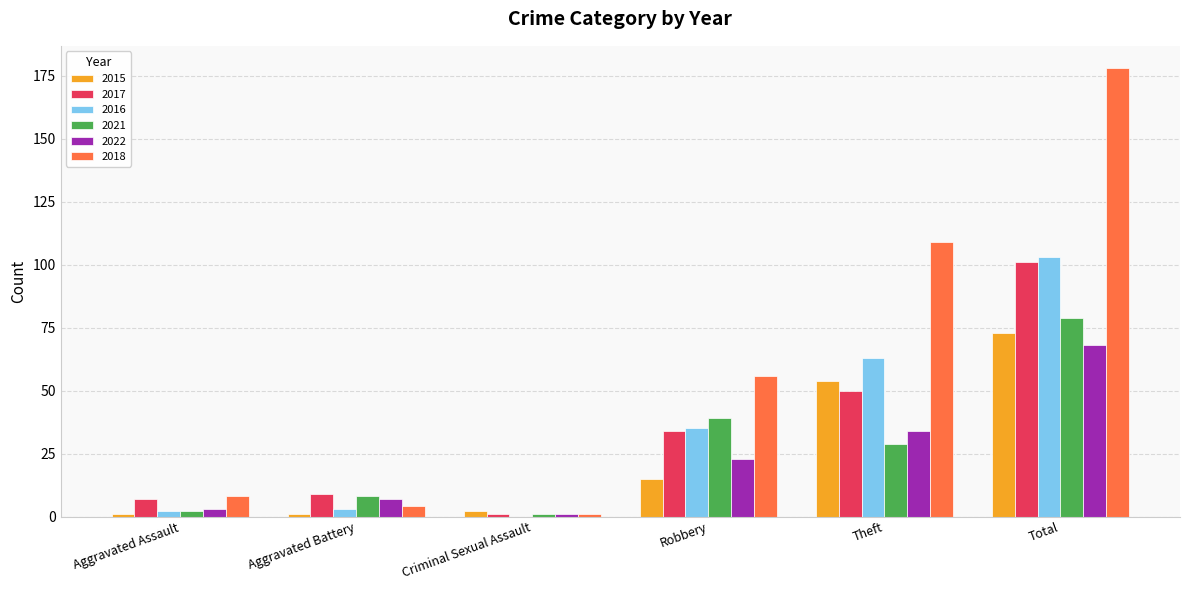

How many data points does each series have?

6